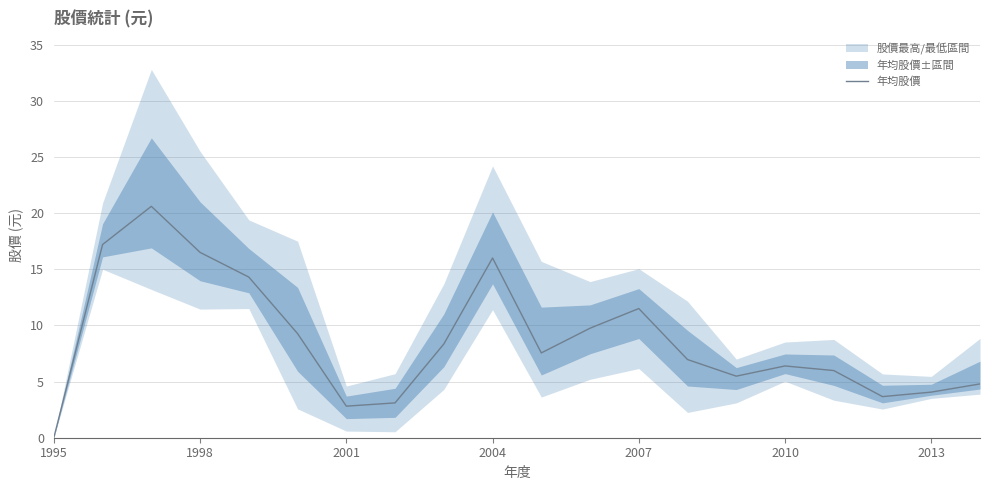

The 年均股價 series shows 11.5 at 2007. True or false?

True